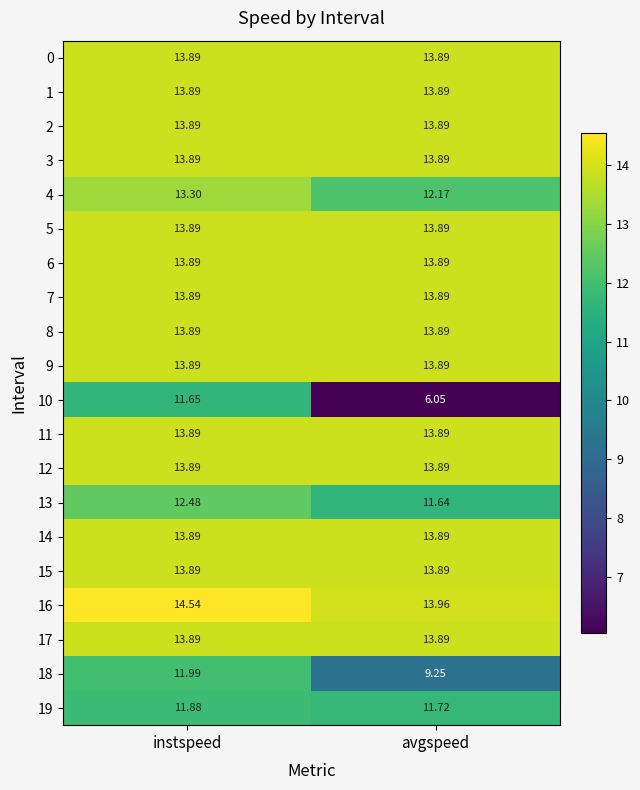

Where does the 18 series first go above 11?

instspeed